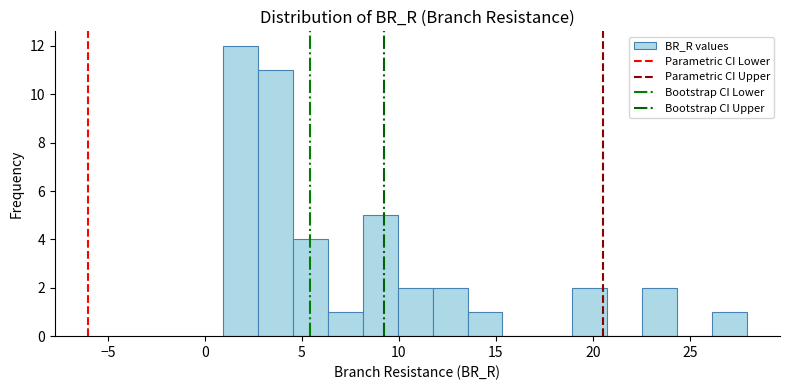

Around what value on the x-axis is the tallest bar? Give the approximate position of its centre, as read against the axis.

2.0